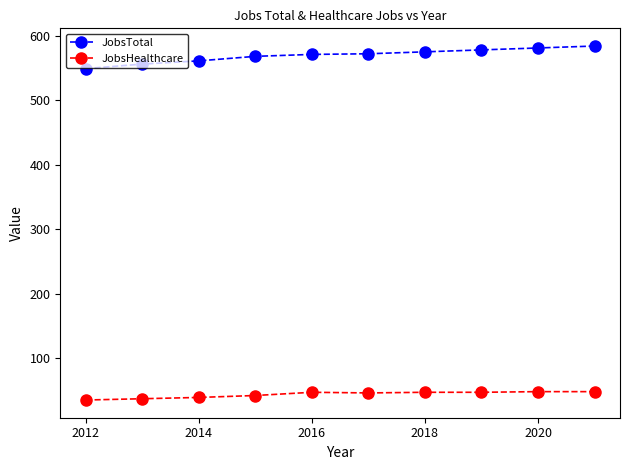

What is the minimum value for JobsHealthcare?

35